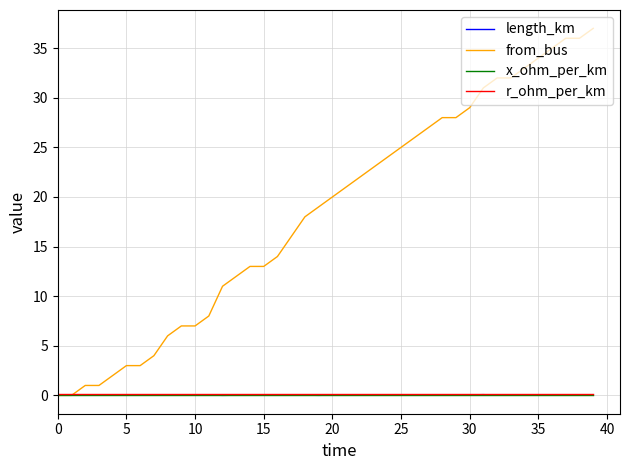

Which series has the largest range (max minus min)?

from_bus